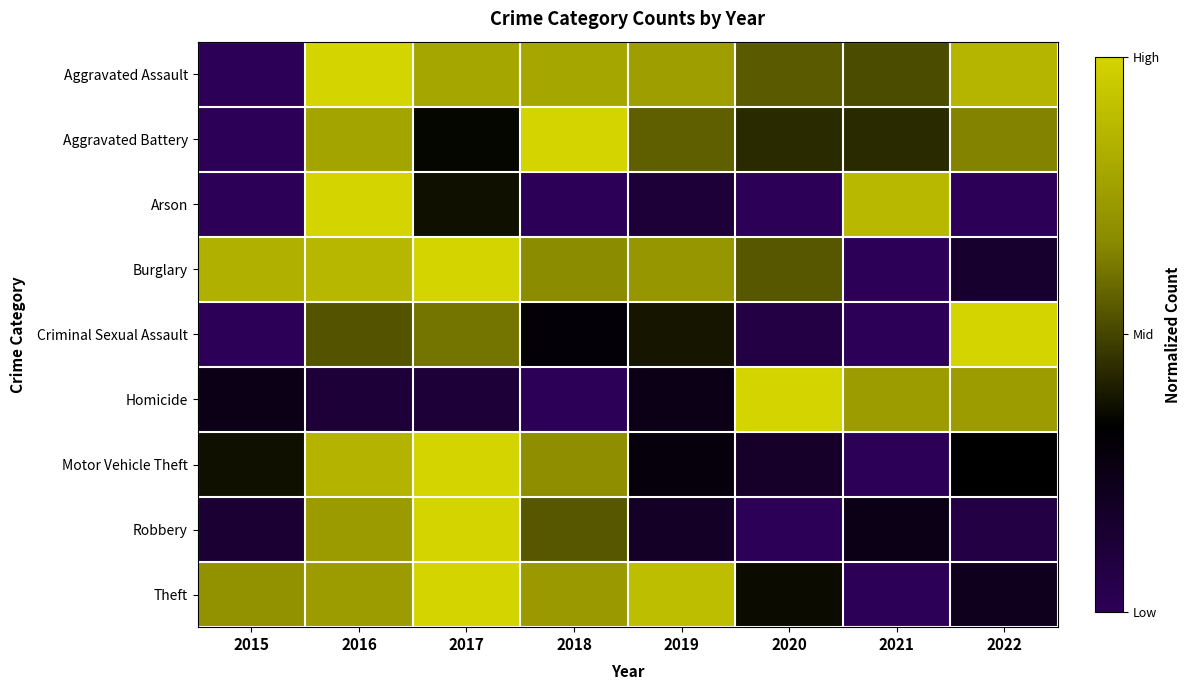

At how many categories does at least one series exceed 0?

8